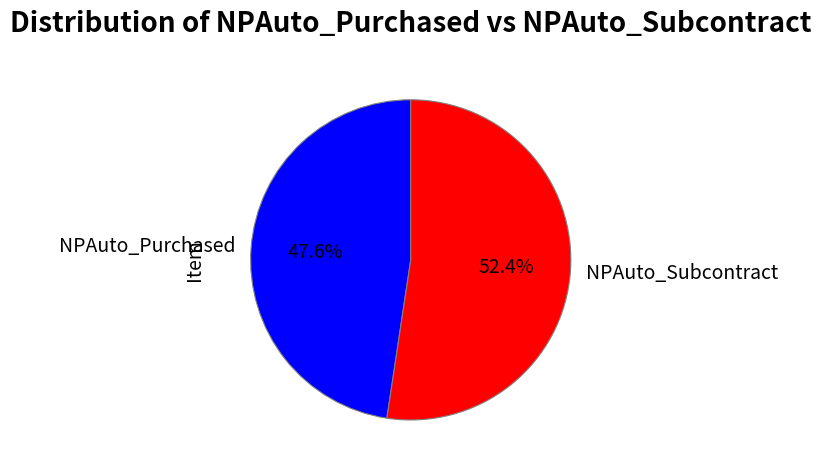

Which slice is the smallest?

NPAuto_Purchased